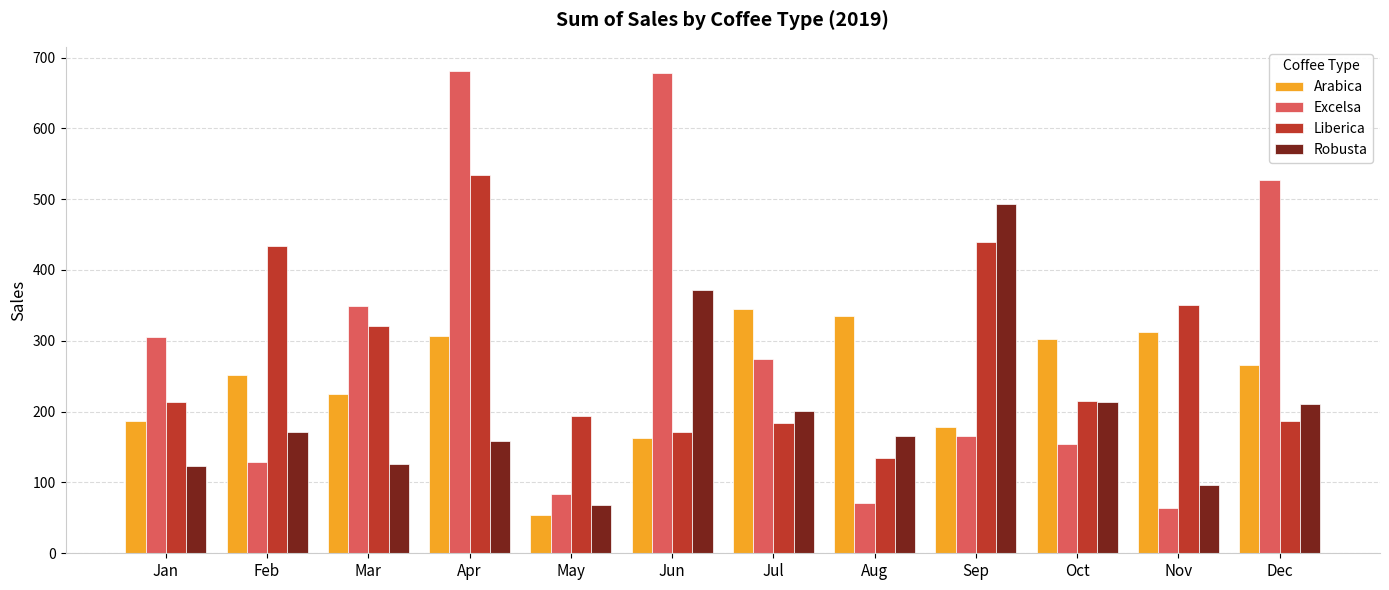

How many bars are there in each group?

4